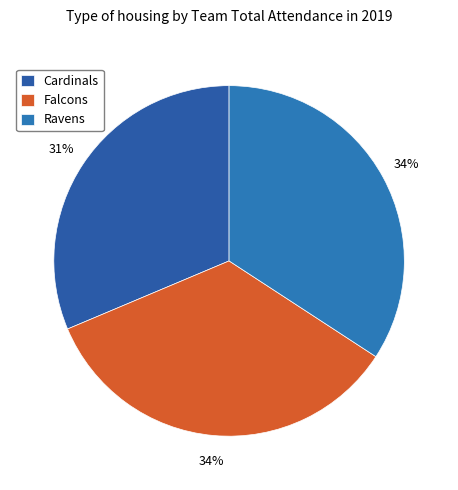

The Falcons slice represents 47% of the pie. True or false?

False